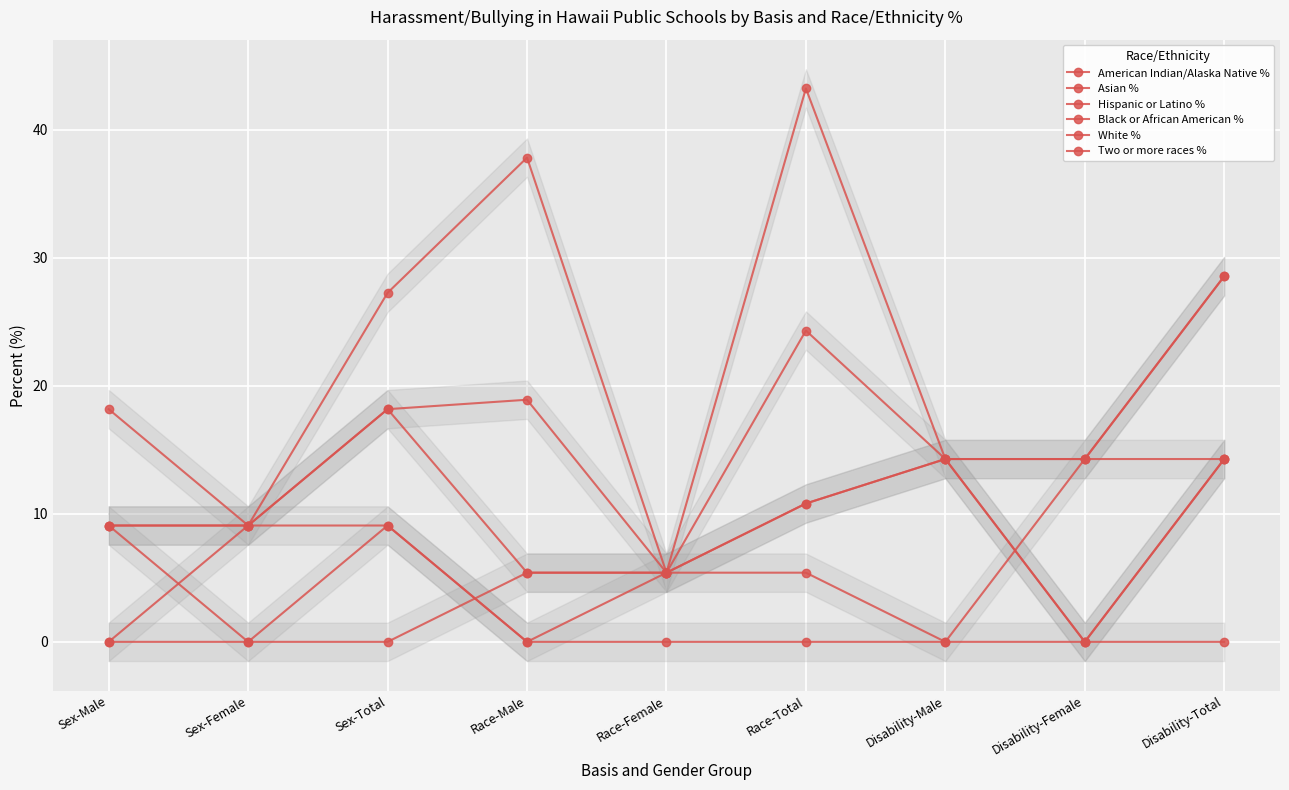

What is the difference between the second highest and second lowest values in the Hispanic or Latino % series?

14.3